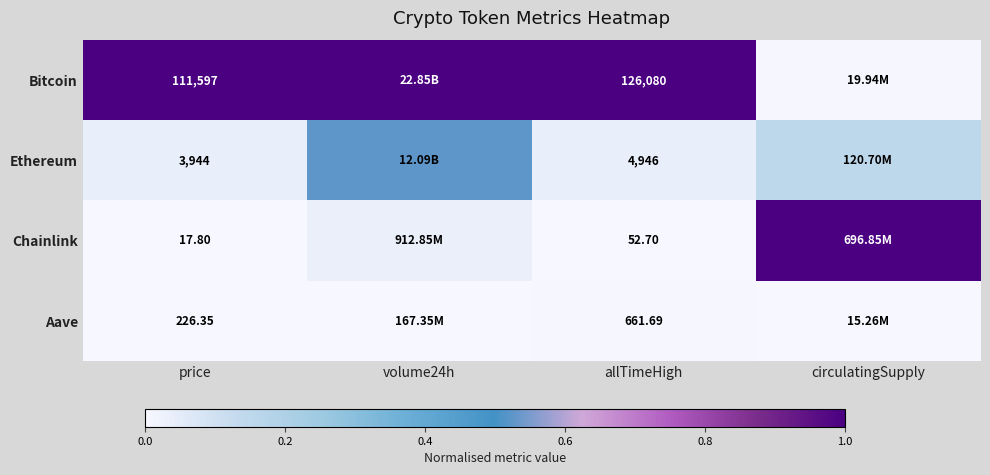

Is the value of Aave at allTimeHigh greater than the value of Ethereum at allTimeHigh?

No